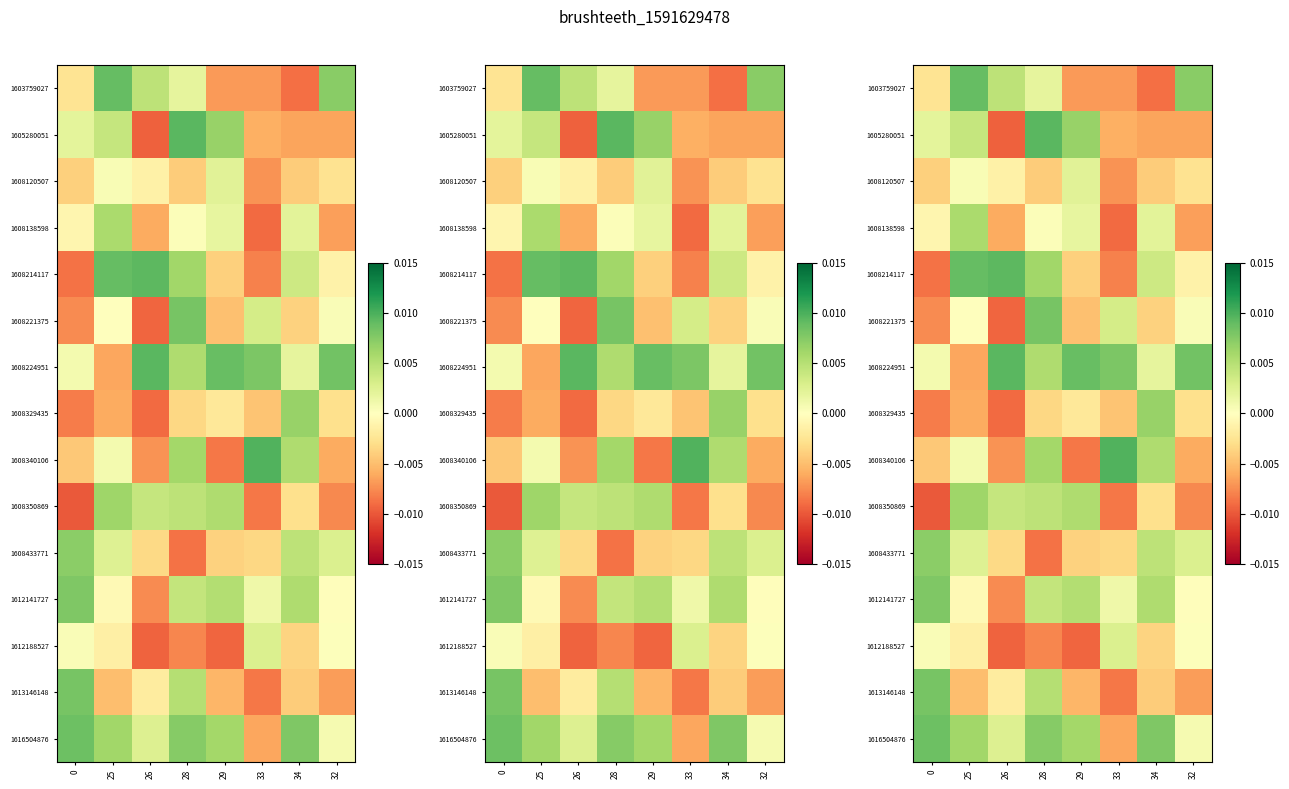

Which series changed the most between 29 and 33?

1608340106